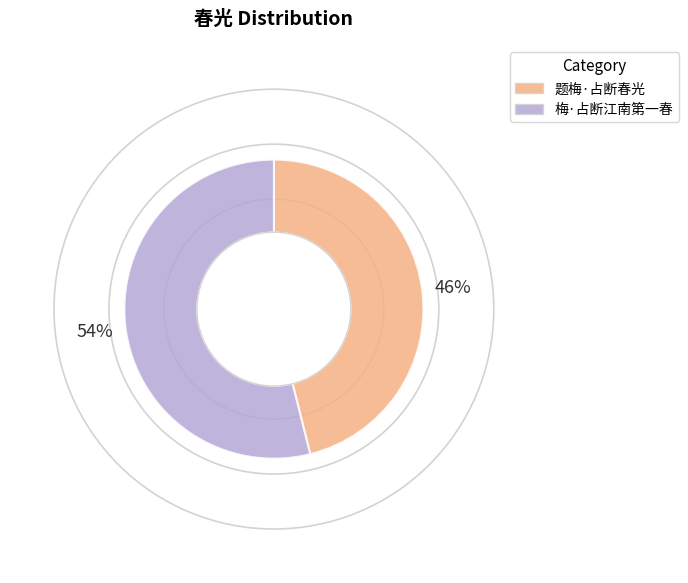

Rank the categories by value from lowest to highest.

题梅·占断春光, 梅·占断江南第一春